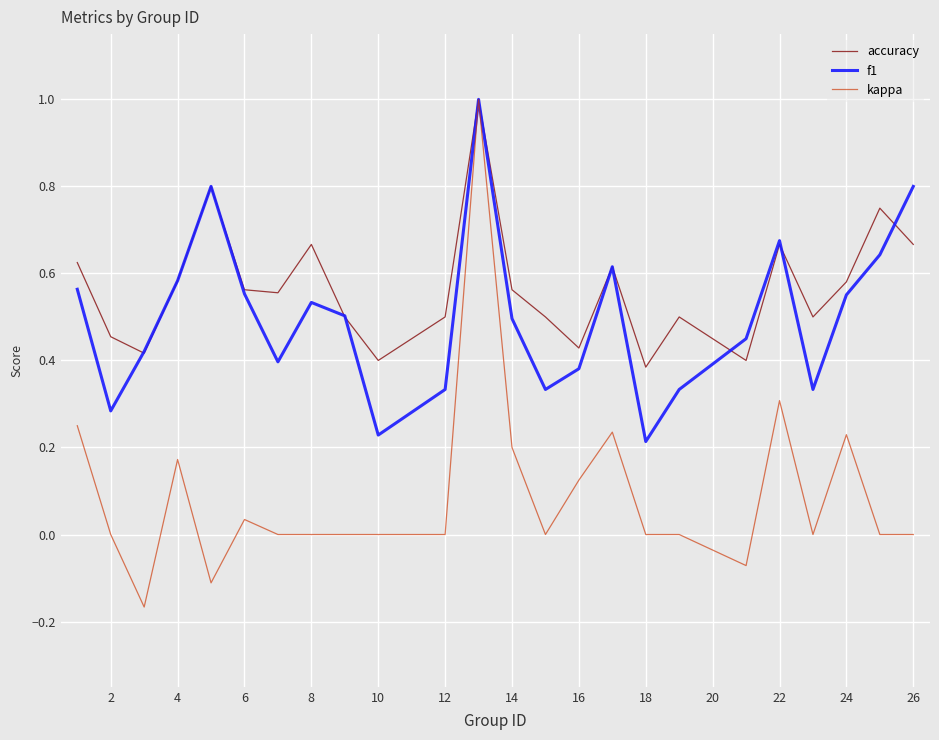

What are all the series names shown in the legend?

accuracy, f1, kappa